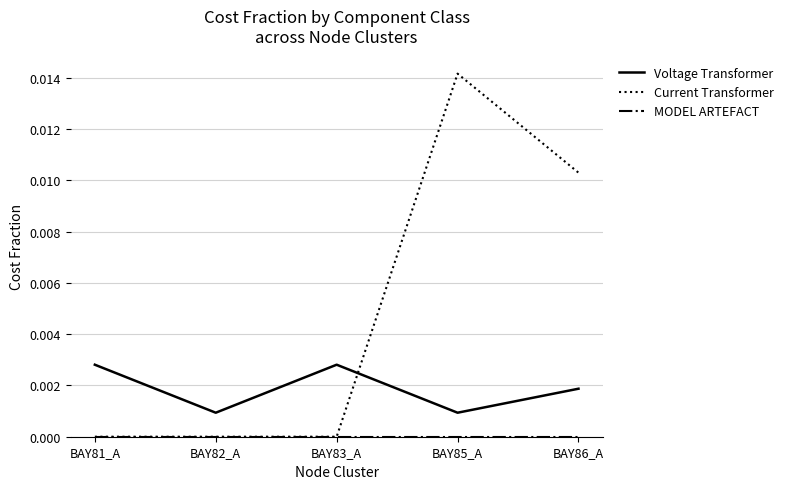

Which series has the widest spread of values?

Current Transformer